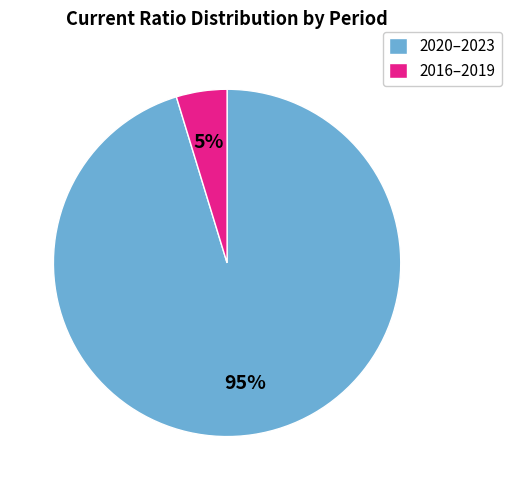

How many segments does this pie chart have?

2